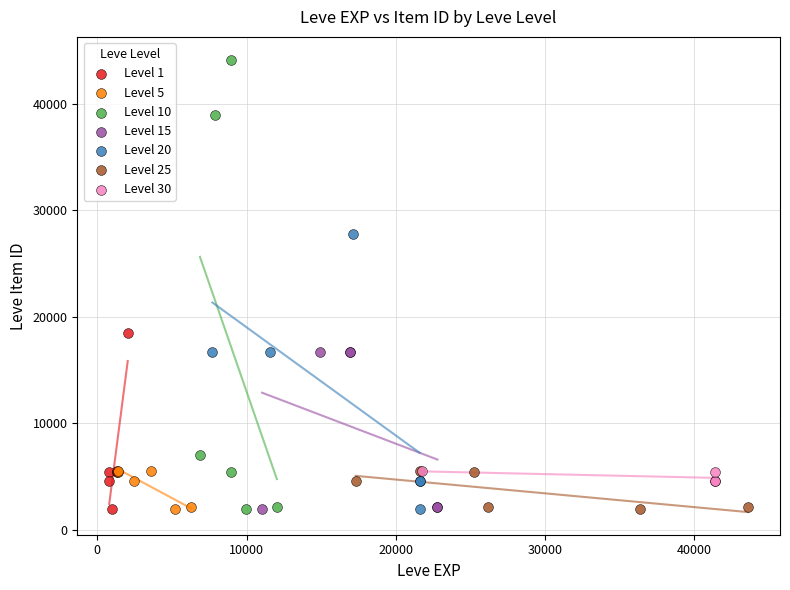

Which series has the largest Y range (max minus min)?

Level 10